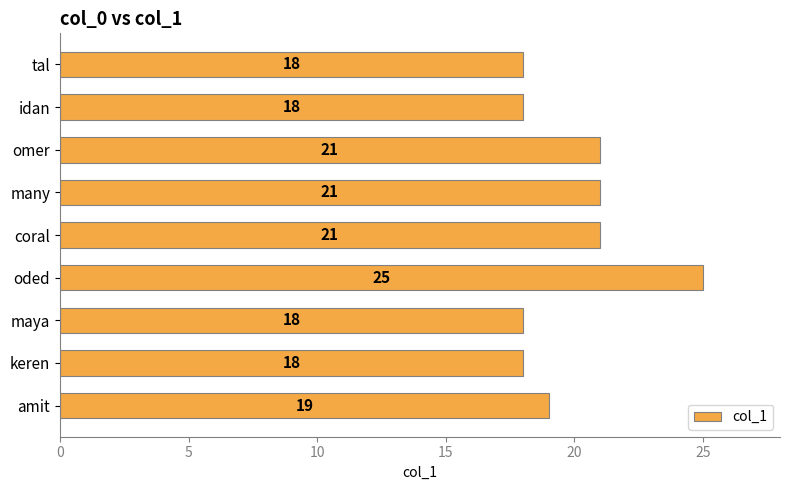

The chart shows a value of 19 at amit. True or false?

True